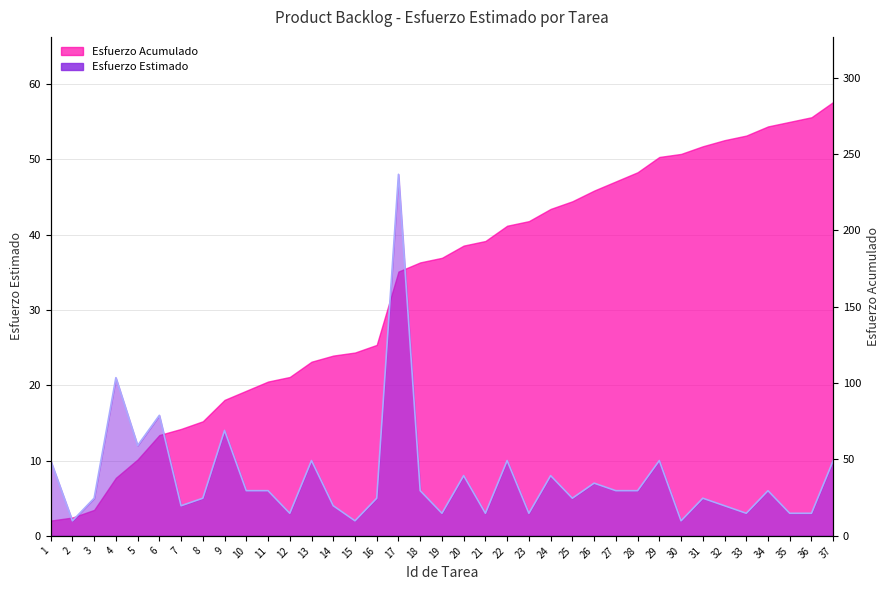

Where is the first local maximum?

4